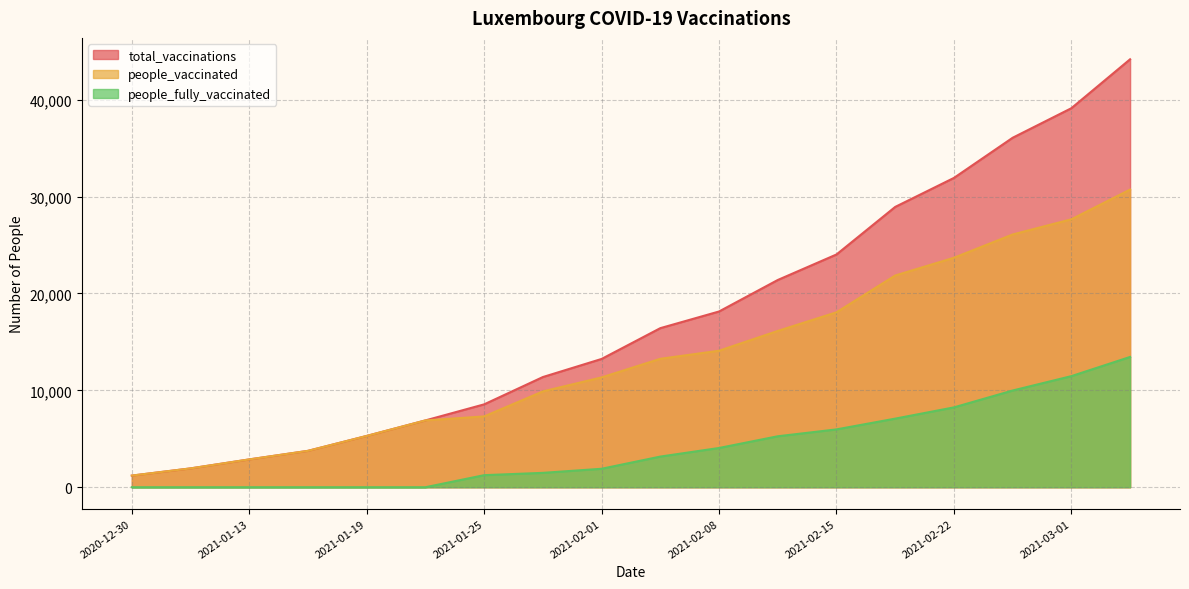

True or false: people_fully_vaccinated and total_vaccinations cross at least once.

False